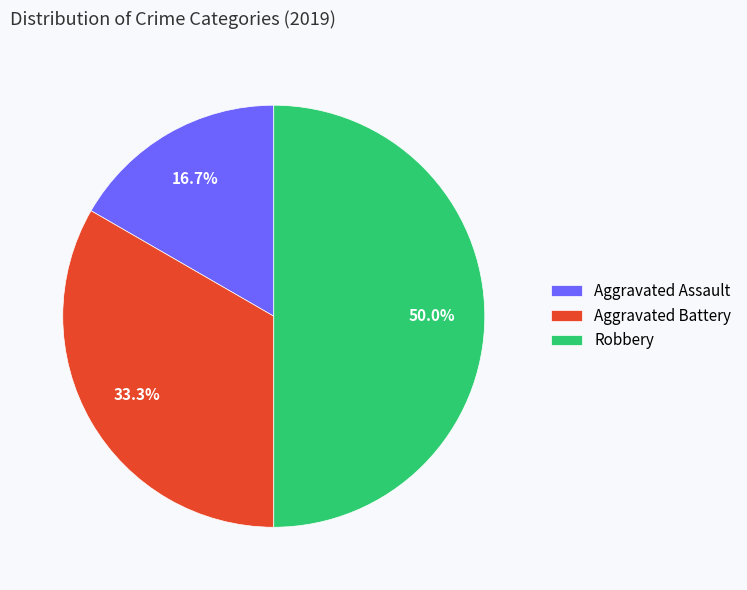

To the nearest percent, what percentage of the pie is Aggravated Assault?

17%